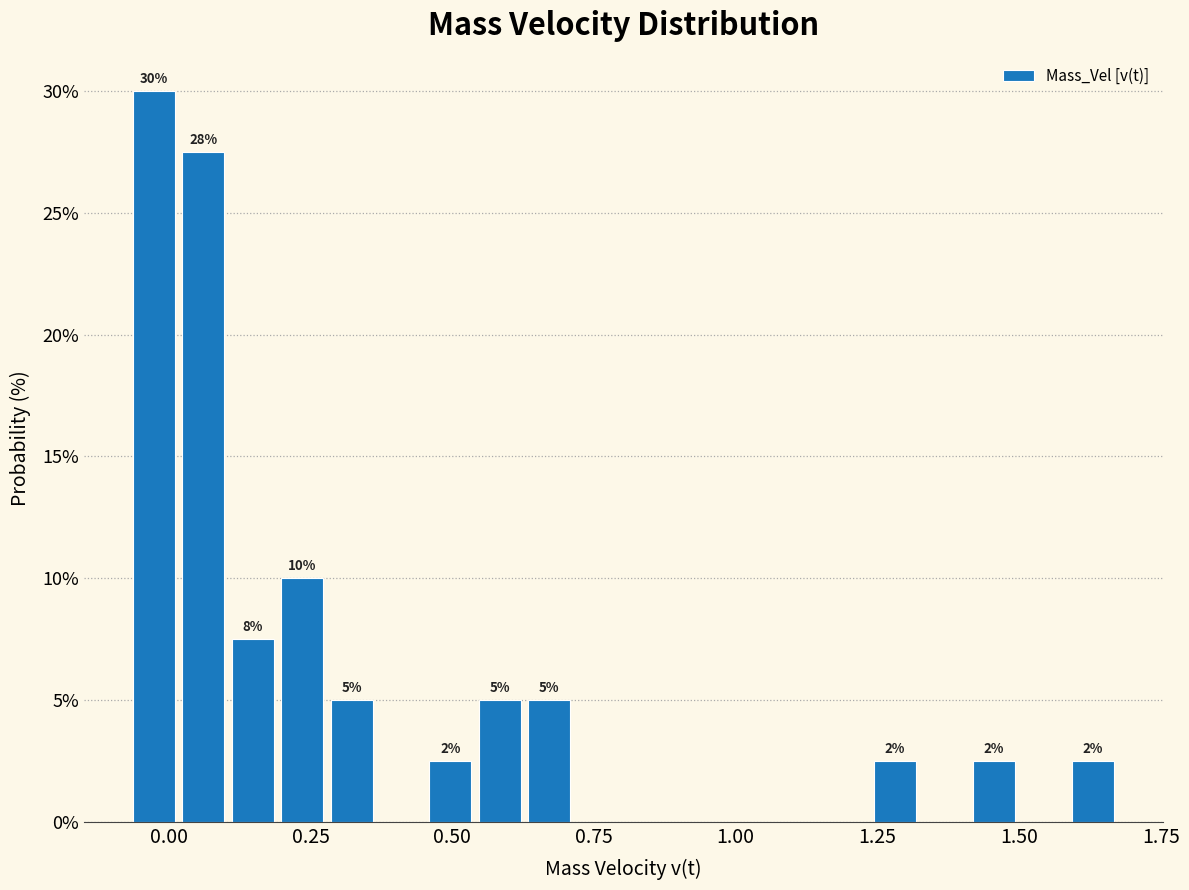

Around what value on the x-axis is the tallest bar? Give the approximate position of its centre, as read against the axis.

-0.05